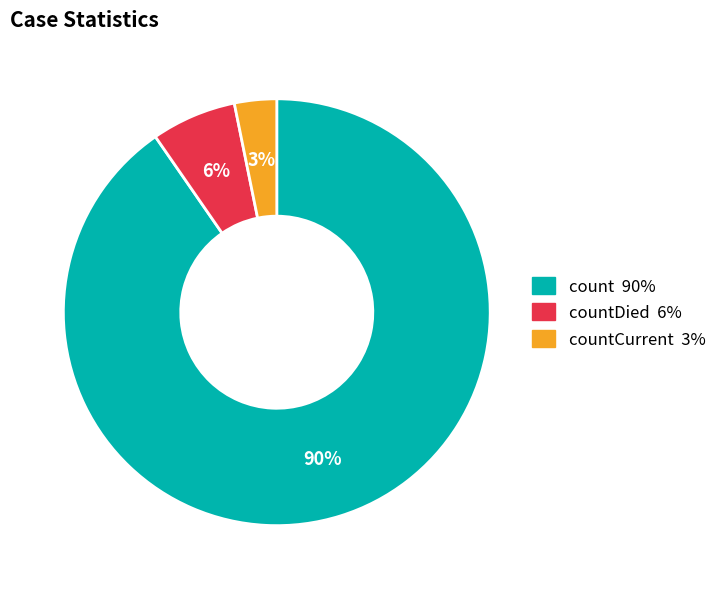

To the nearest percent, what is the average slice percentage?

33%